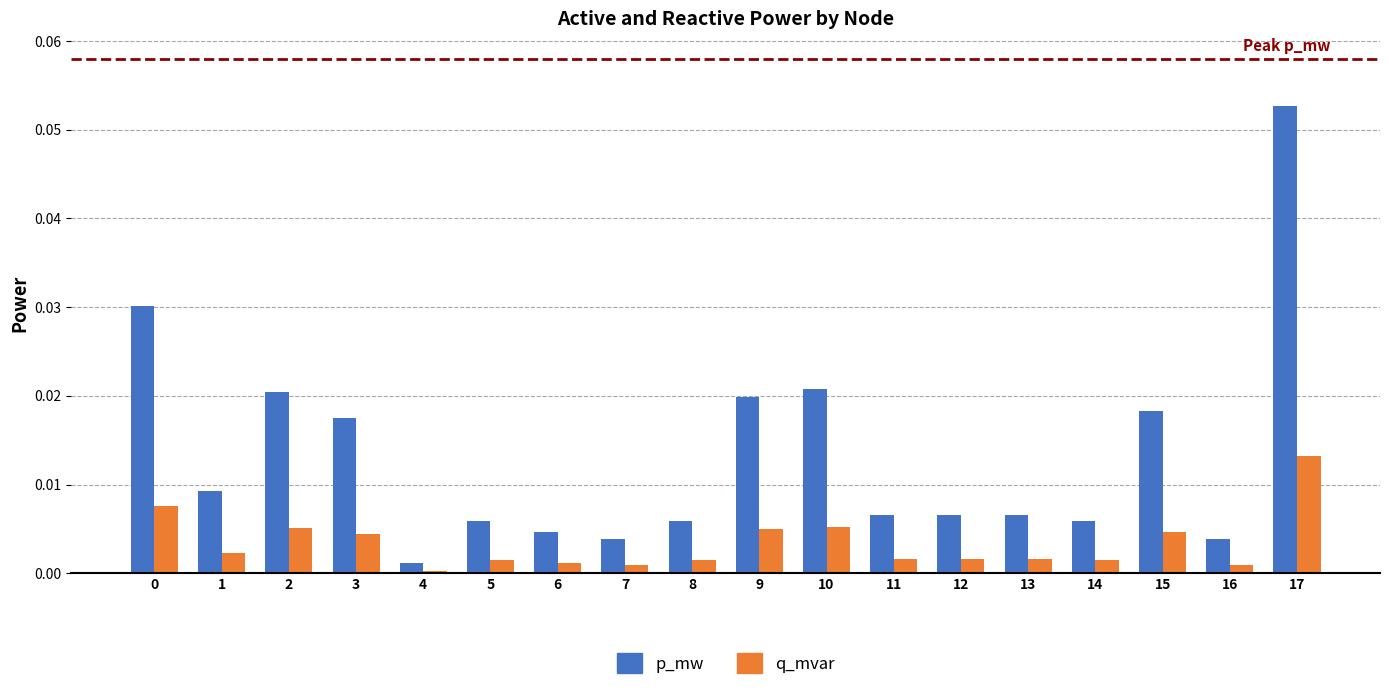

Is the value of p_mw at 10 greater than the value of q_mvar at 10?

Yes